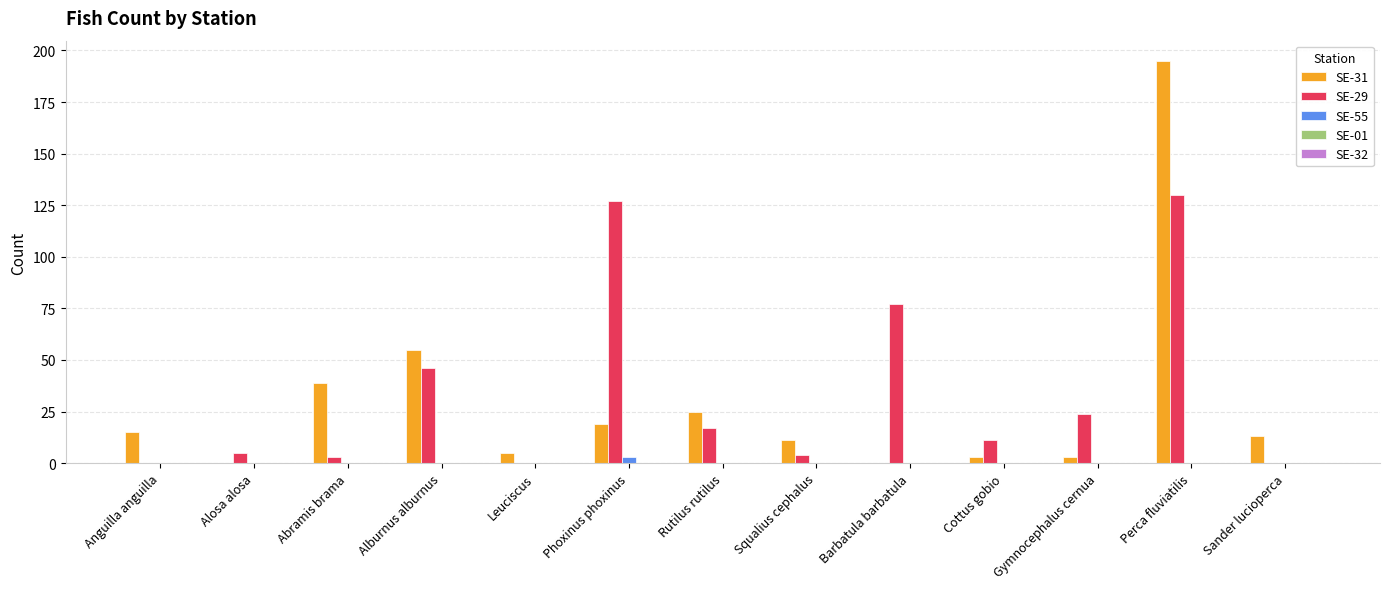

What is the total value across all series at Barbatula barbatula?

77